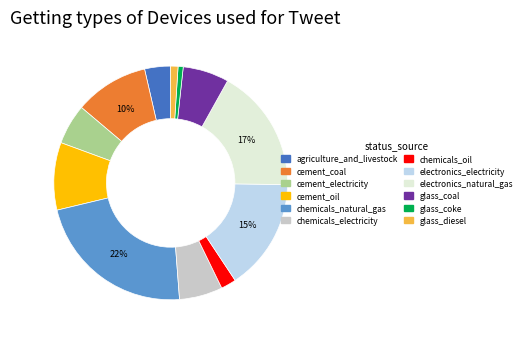

The glass_coke slice represents 10% of the pie. True or false?

False